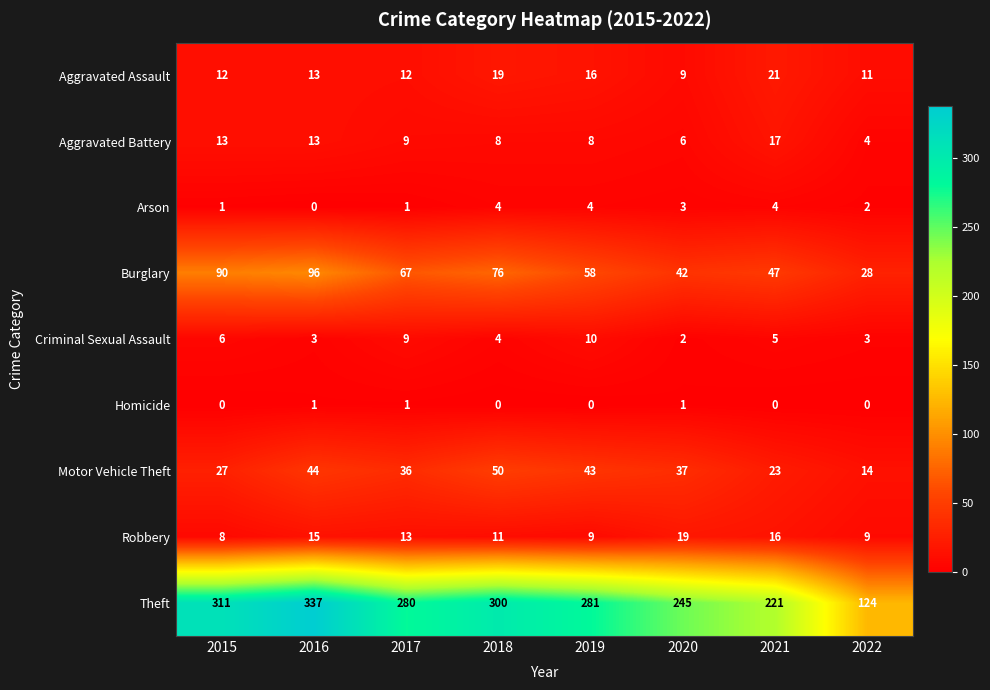

List the series in order of their peak value, highest first.

Theft, Burglary, Motor Vehicle Theft, Aggravated Assault, Robbery, Aggravated Battery, Criminal Sexual Assault, Arson, Homicide